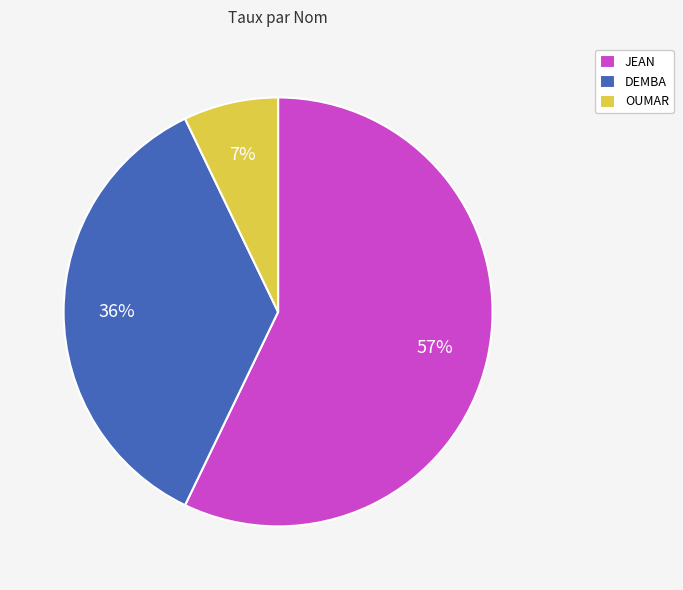

Rank the categories by value from lowest to highest.

OUMAR, DEMBA, JEAN